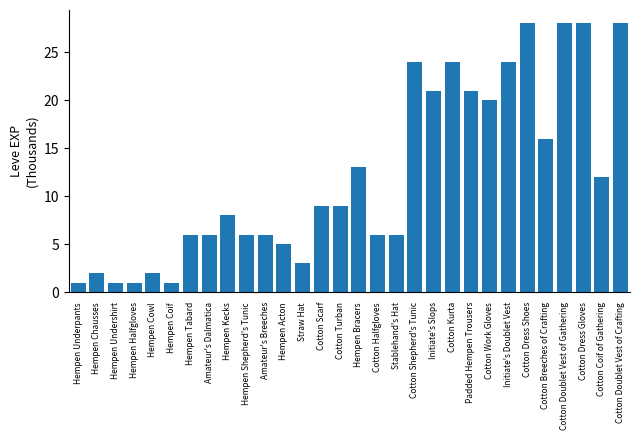

Is it true that the value at Cotton Turban is 5?

False